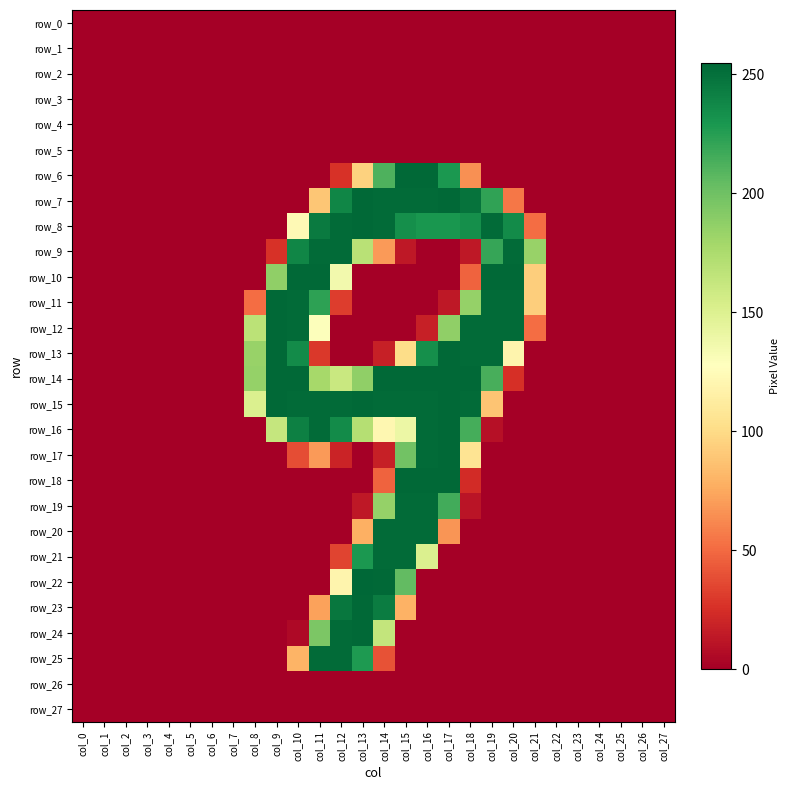

At col_12, list the series in order from largest to smallest.

row_8, row_9, row_15, row_24, row_25, row_23, row_7, row_16, row_14, row_10, row_22, row_21, row_11, row_6, row_17, row_0, row_1, row_2, row_3, row_4, row_5, row_12, row_13, row_18, row_19, row_20, row_26, row_27